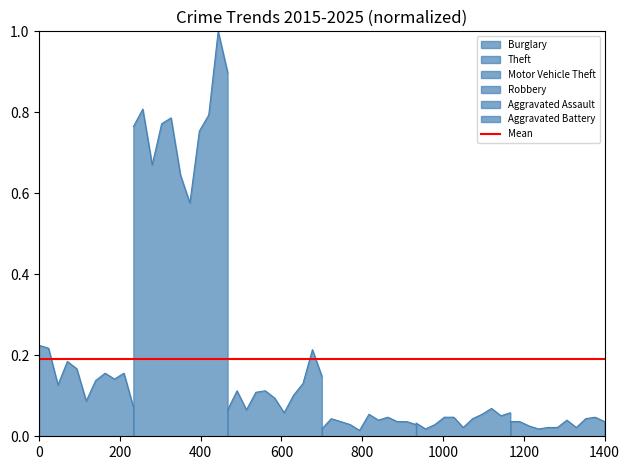

What is the maximum value for Burglary?

0.2